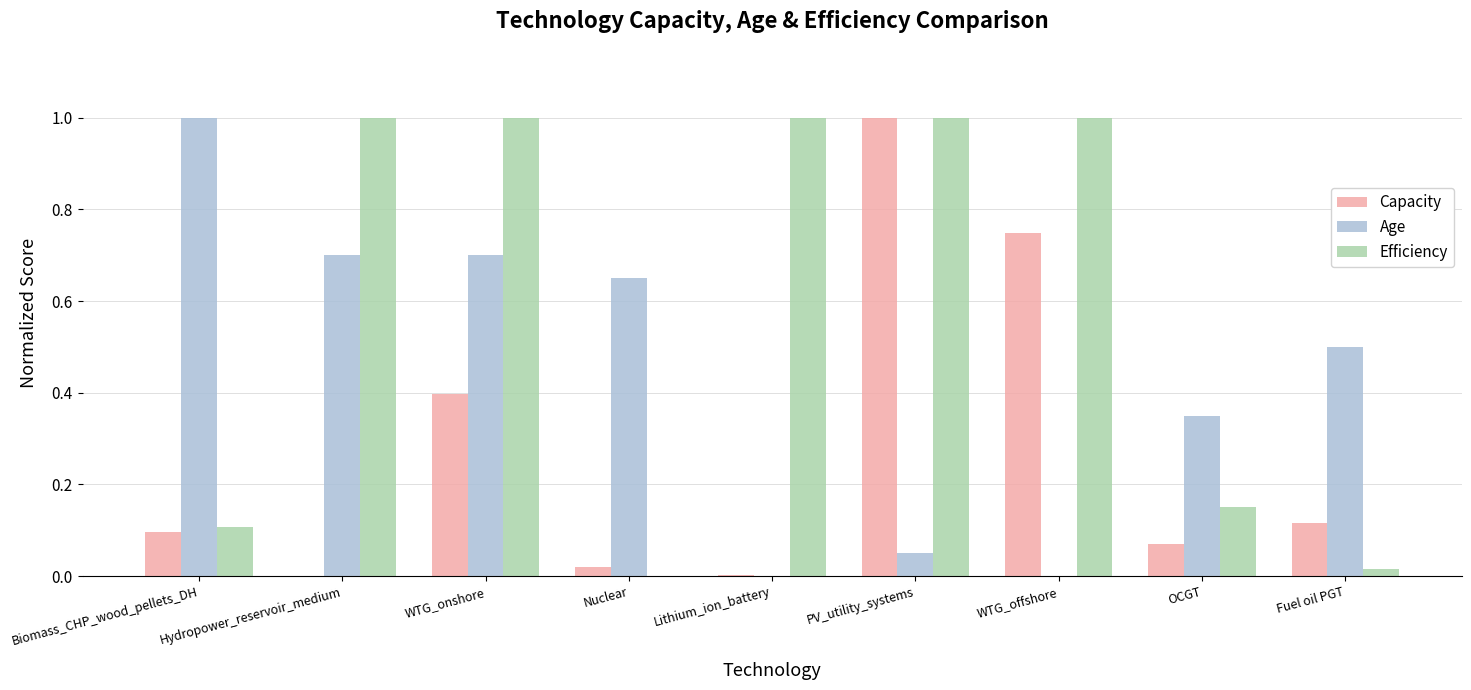

At which label is Efficiency closest to 0?

Nuclear